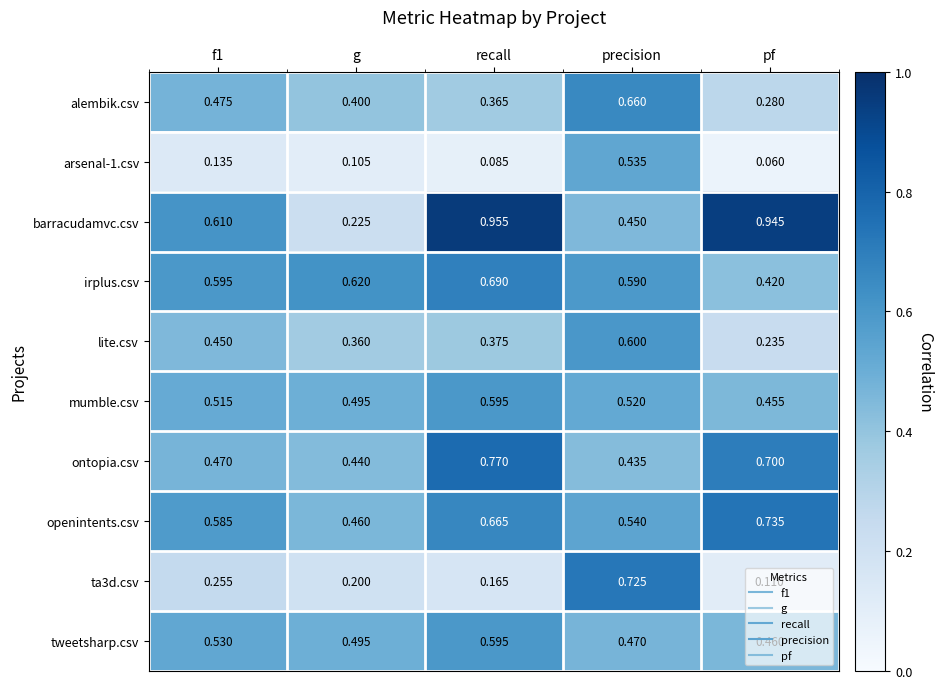

Which series has the widest spread of values?

barracudamvc.csv